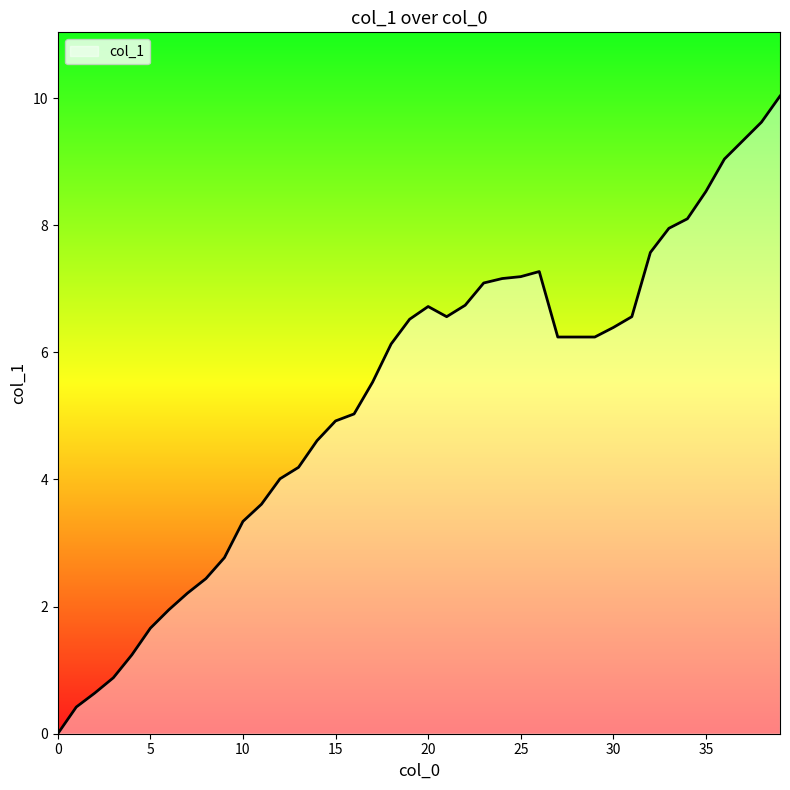

How many lines are shown in the chart?

1